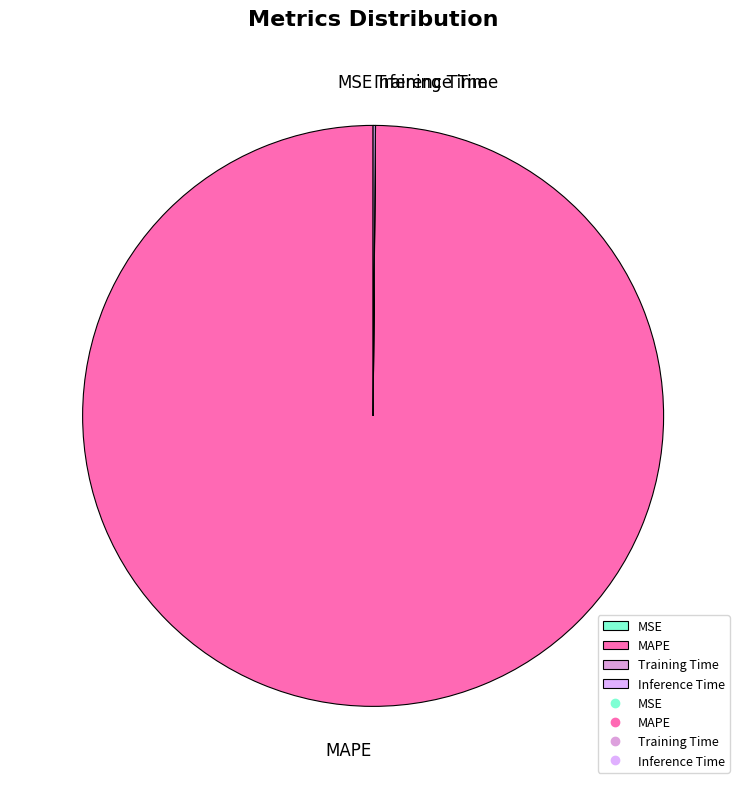

Does MAPE account for over 50% of the chart?

Yes